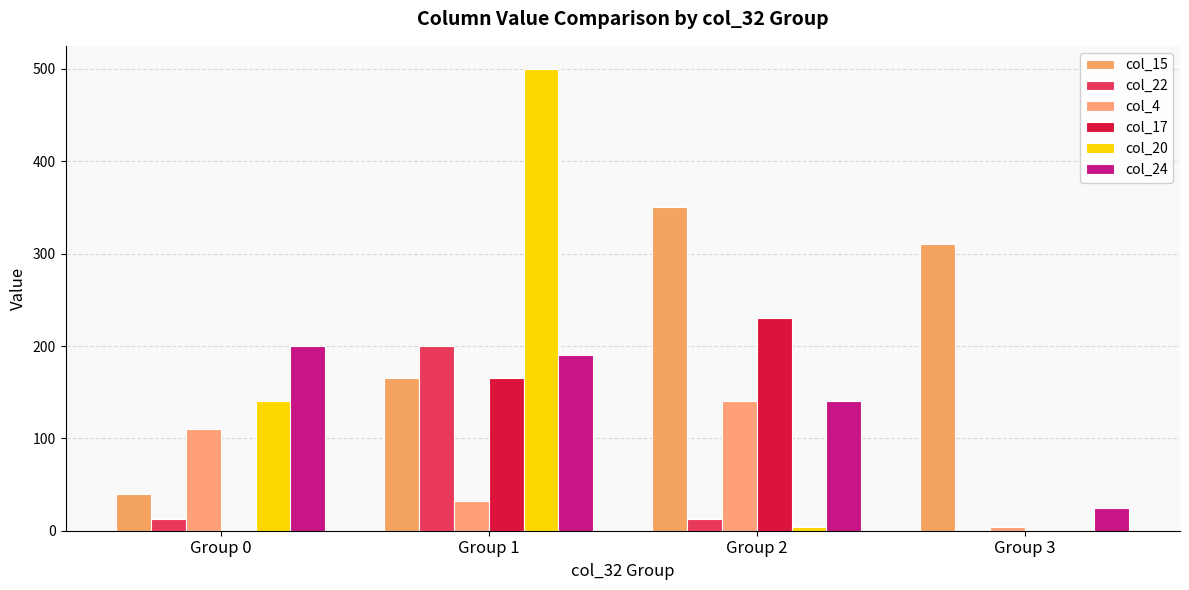

Reading left to right, transcribe all the data shown in this chart.

col_15: Group 0=40	Group 1=165	Group 2=350	Group 3=310
col_22: Group 0=13	Group 1=200	Group 2=13	Group 3=0
col_4: Group 0=110	Group 1=32	Group 2=140	Group 3=4
col_17: Group 0=0	Group 1=165	Group 2=230	Group 3=0
col_20: Group 0=140	Group 1=500	Group 2=4	Group 3=0
col_24: Group 0=200	Group 1=190	Group 2=140	Group 3=25